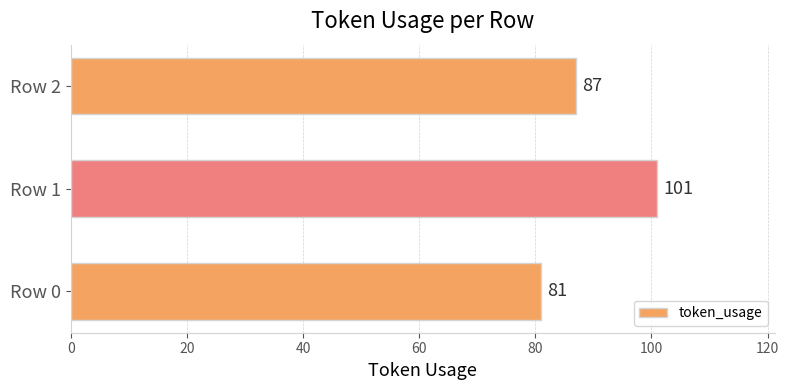

List the labels in order of value, largest first.

Row 1, Row 2, Row 0